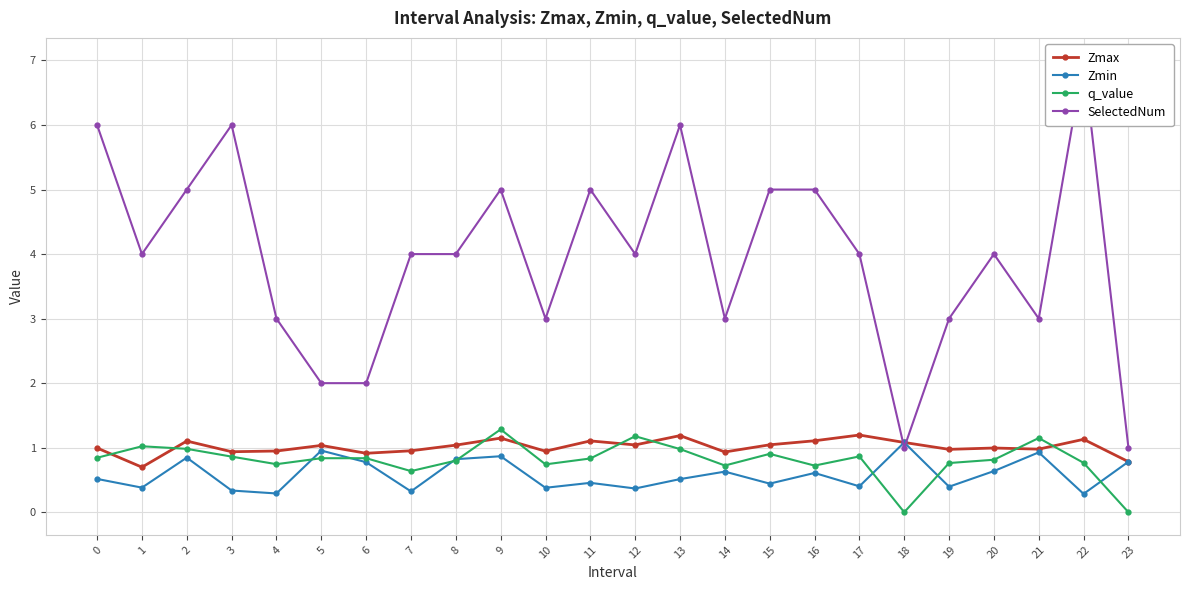

Where is the first local maximum for SelectedNum?

3